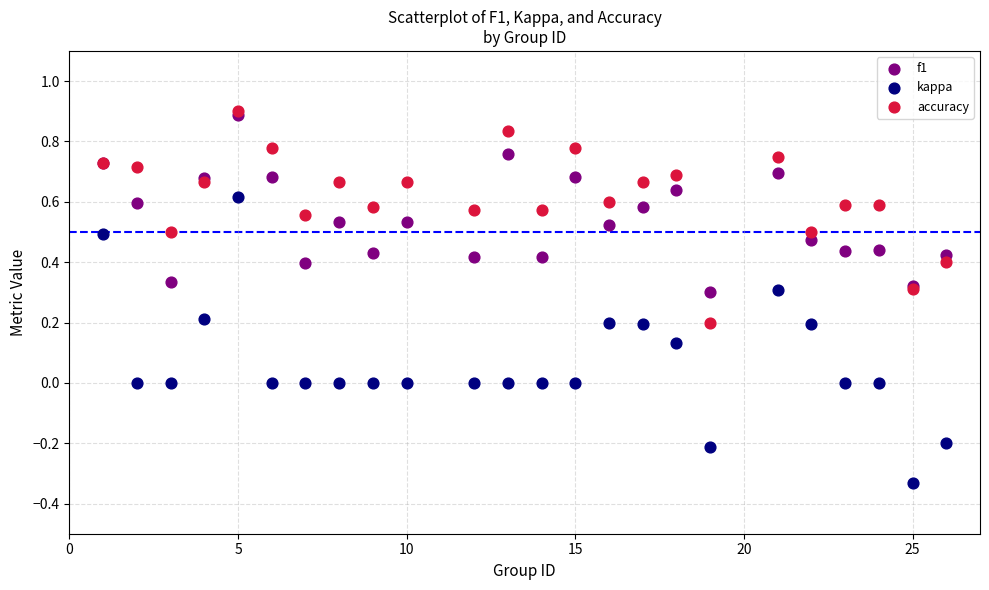

Which series has the widest spread of Y values?

kappa